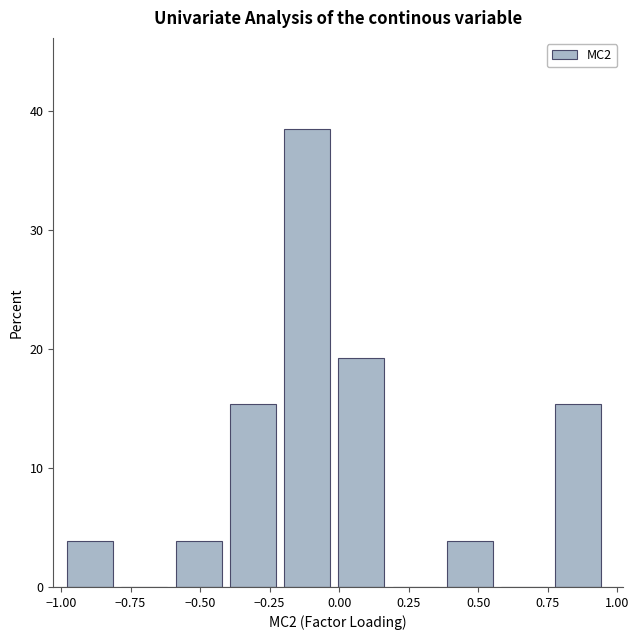

Read against the x-axis, roughly where is the centre of the tallest bar?

-0.10